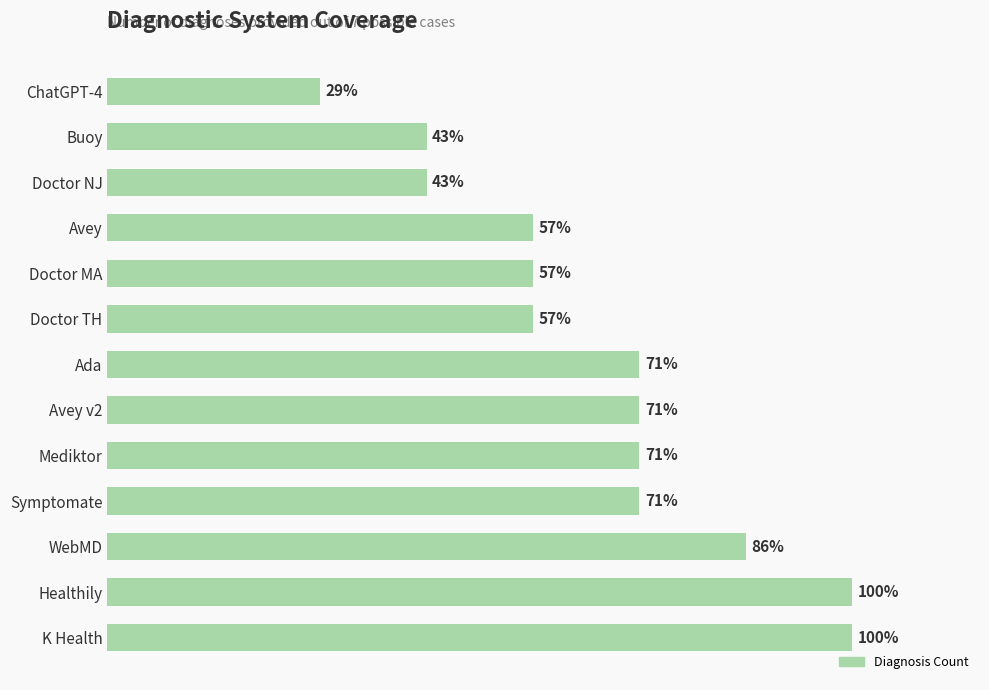

Does the chart contain any negative values?

No